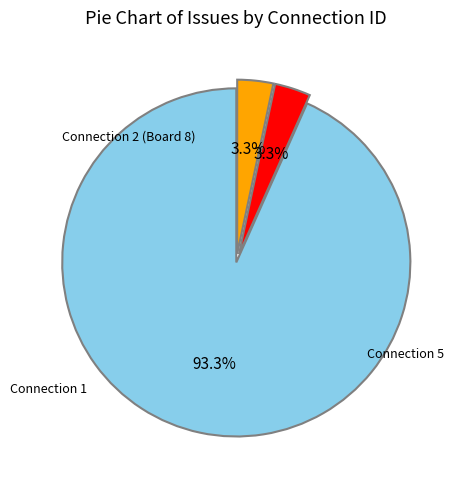

Is there any slice that represents more than half of the pie?

Yes